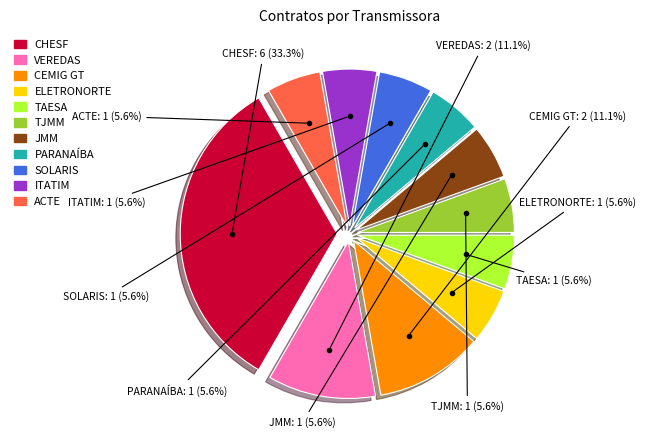

Which slice is the largest?

CHESF